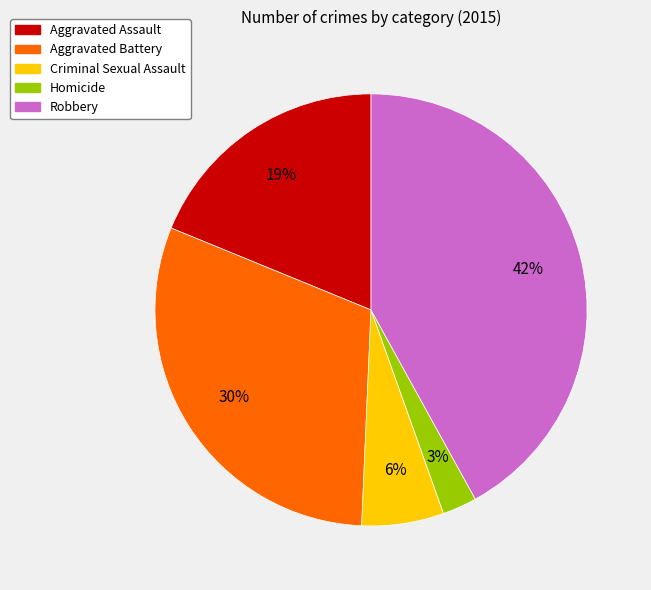

What is the smallest slice in the pie chart?

Homicide